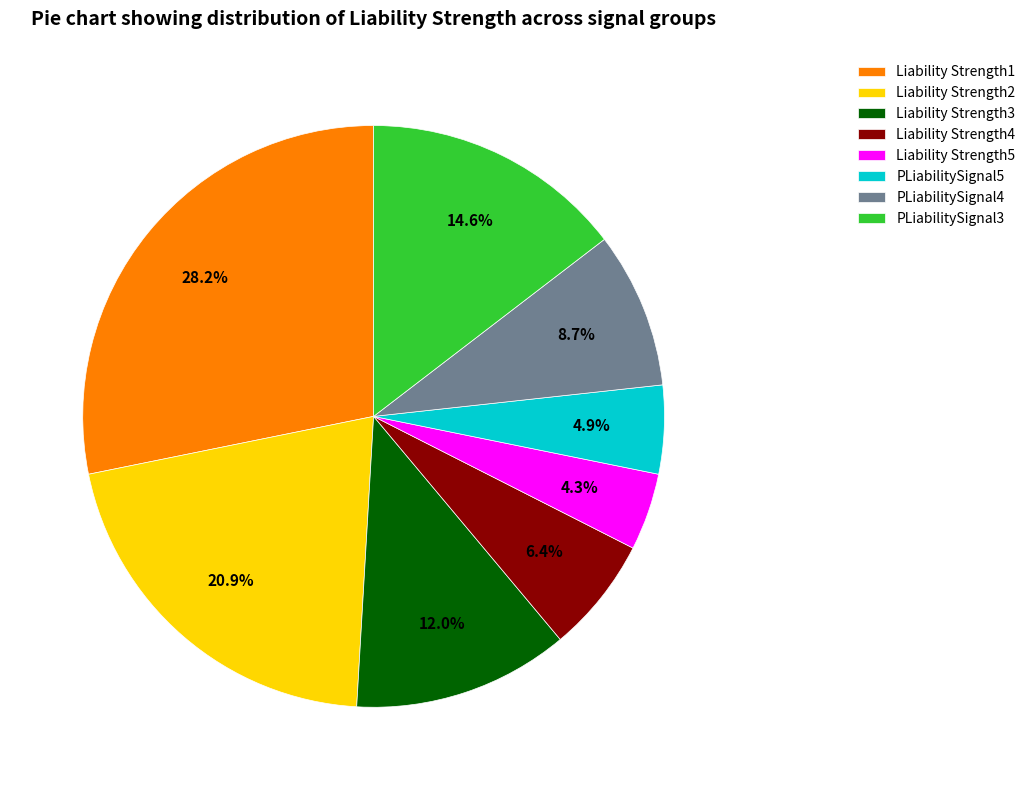

How many slices are in this pie chart?

8